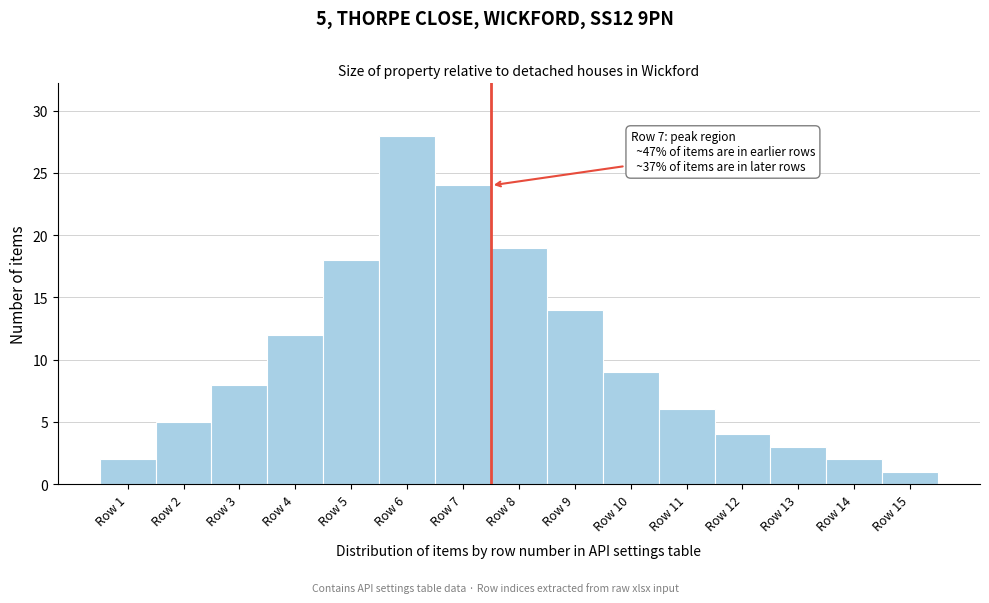

Reading right to left, extract all data points from this chart.

1	2	3	4	6	9	14	19	24	28	18	12	8	5	2